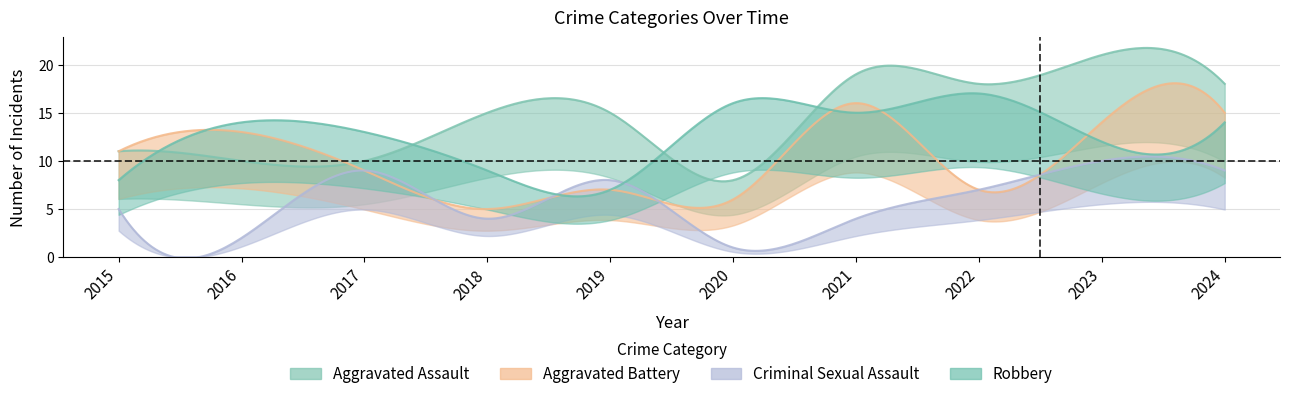

Reading left to right, extract all data points from this chart.

Aggravated Assault: 2015=11	2016=10	2017=10	2018=15	2019=15	2020=8	2021=19	2022=18	2023=21	2024=18
Aggravated Battery: 2015=11	2016=13	2017=9	2018=5	2019=7	2020=6	2021=16	2022=7	2023=14	2024=15
Criminal Sexual Assault: 2015=5	2016=2	2017=9	2018=4	2019=8	2020=1	2021=4	2022=7	2023=10	2024=9
Robbery: 2015=8	2016=14	2017=13	2018=9	2019=7	2020=16	2021=15	2022=17	2023=12	2024=14